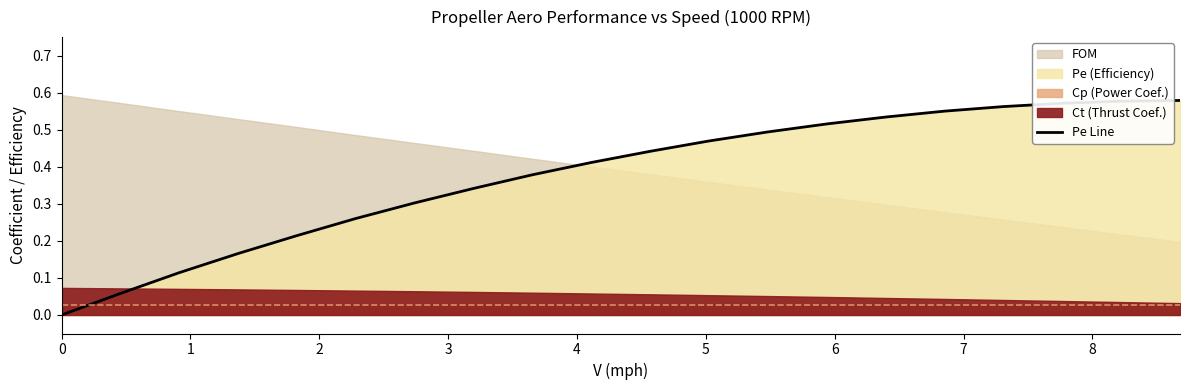

Reading left to right, list all the values displayed in this chart.

0.0	0.1	0.1	0.2	0.2	0.3	0.3	0.3	0.4	0.4	0.4	0.5	0.5	0.5	0.5	0.6	0.6	0.6	0.6	0.6